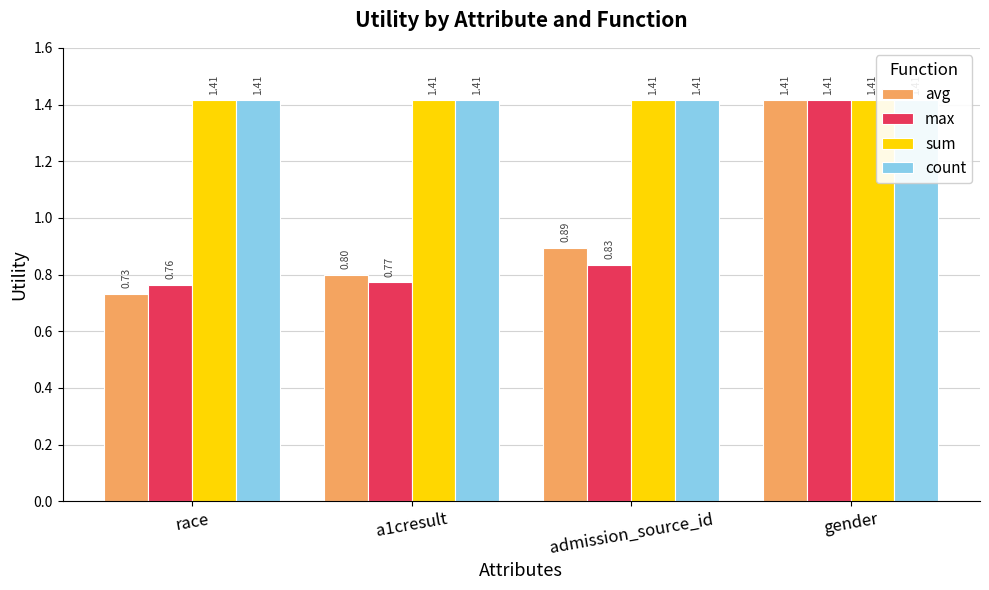

What is the sum of all max values?

3.8